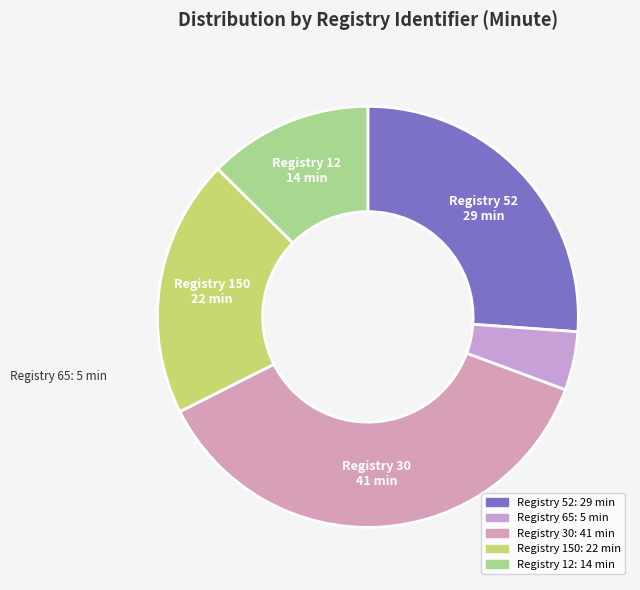

Which slice is the largest?

30